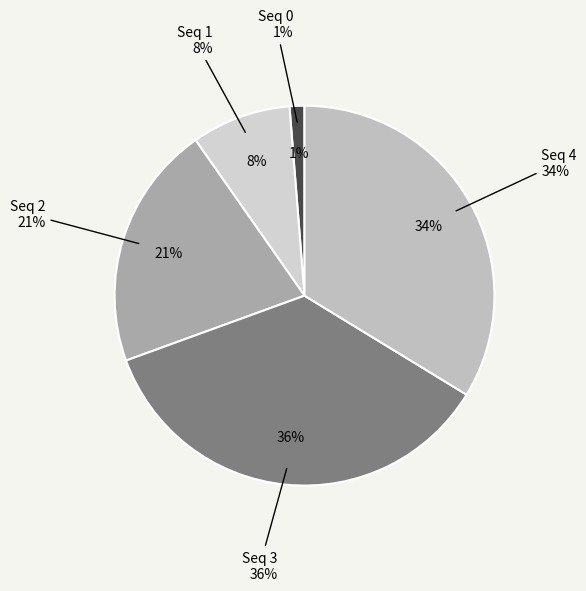

The 4 slice represents 34% of the pie. True or false?

True